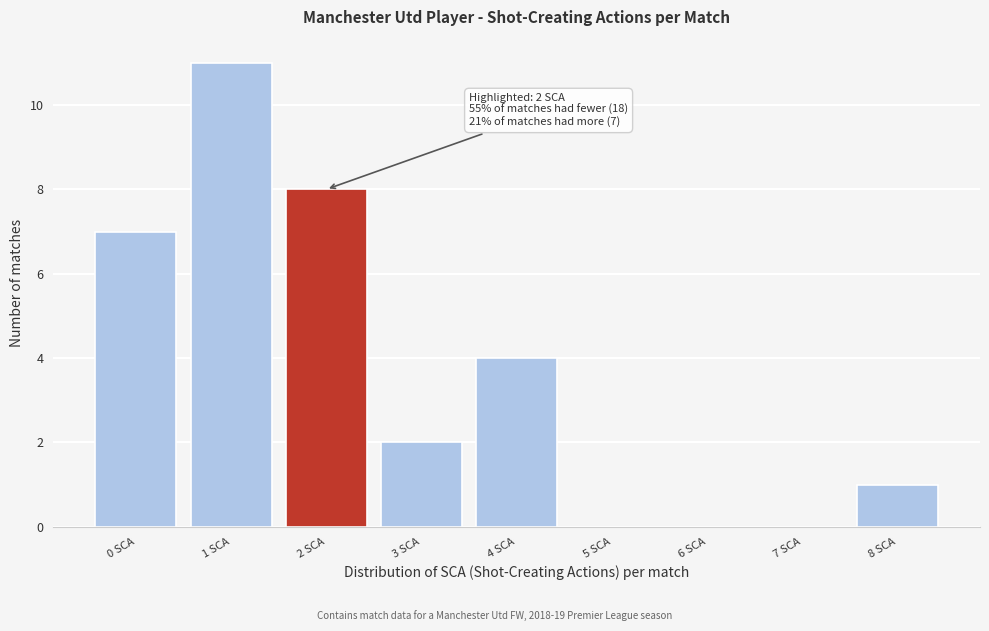

Reading right to left, extract all data points from this chart.

8 SCA=1	7 SCA=0	6 SCA=0	5 SCA=0	4 SCA=4	3 SCA=2	2 SCA=8	1 SCA=11	0 SCA=7